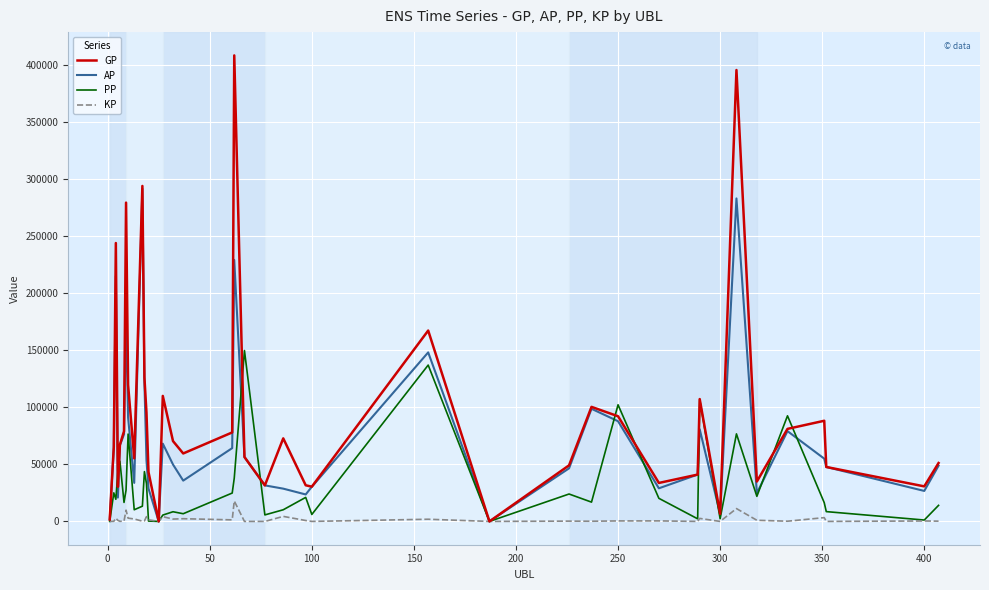

What is the greatest value displayed?

408083.0